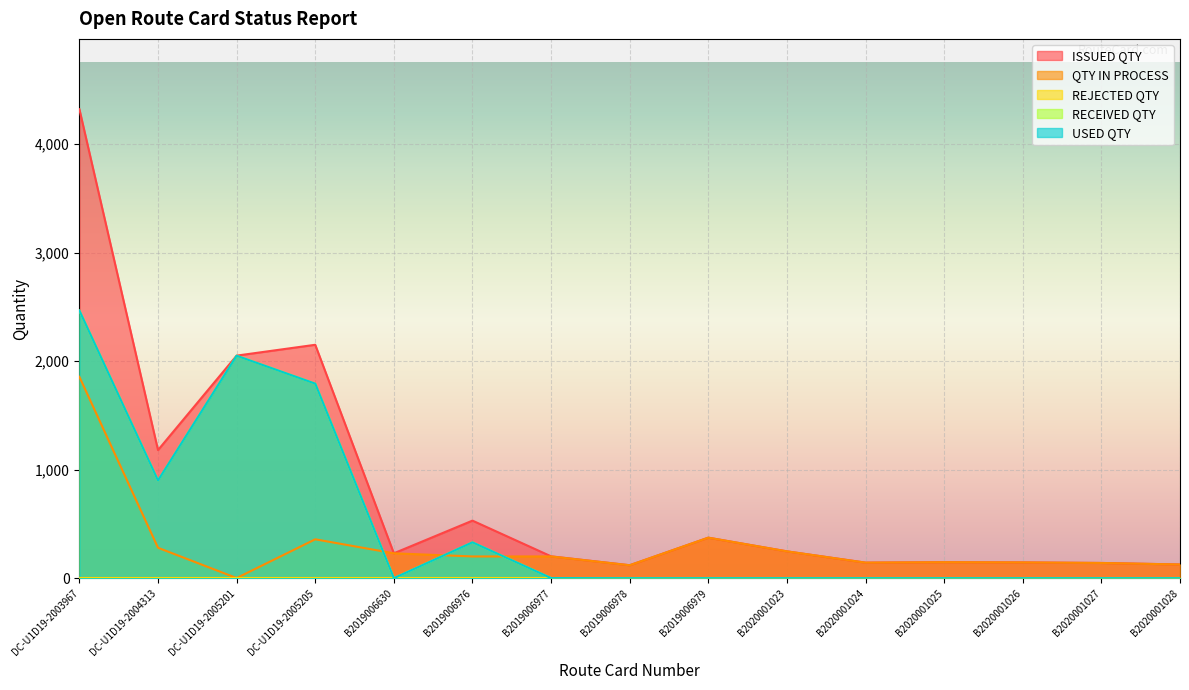

Does the chart display data point markers on the line(s)?

No